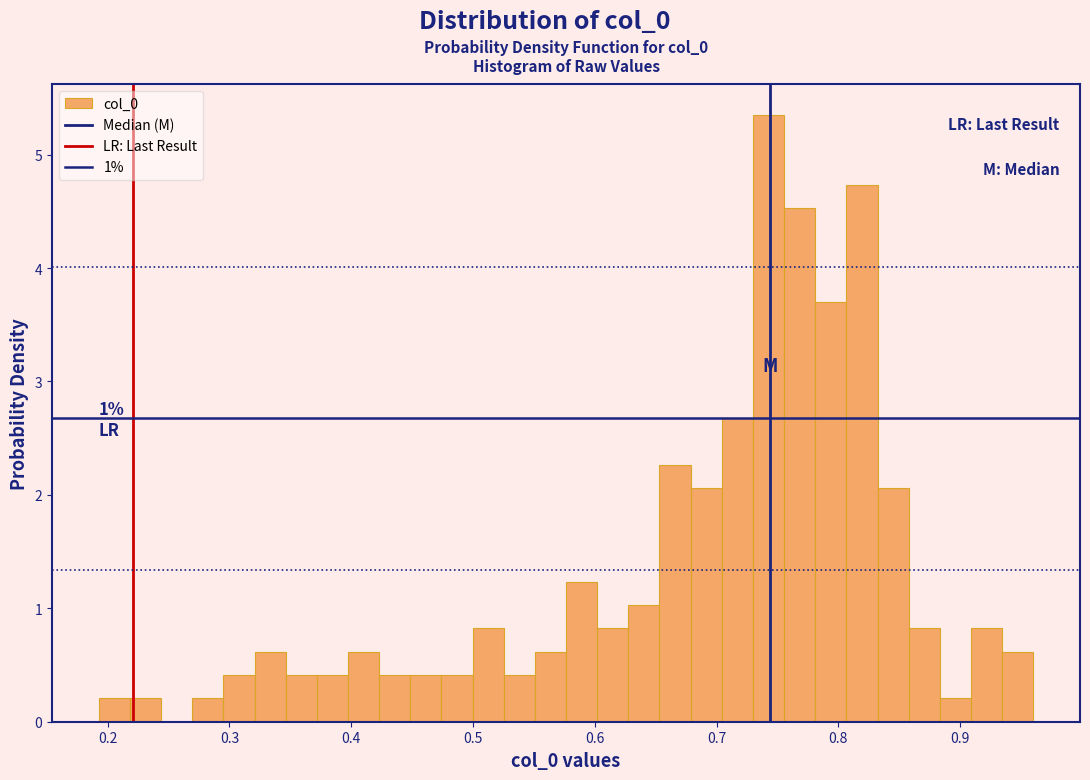

Read against the x-axis, roughly where is the centre of the tallest bar?

0.74